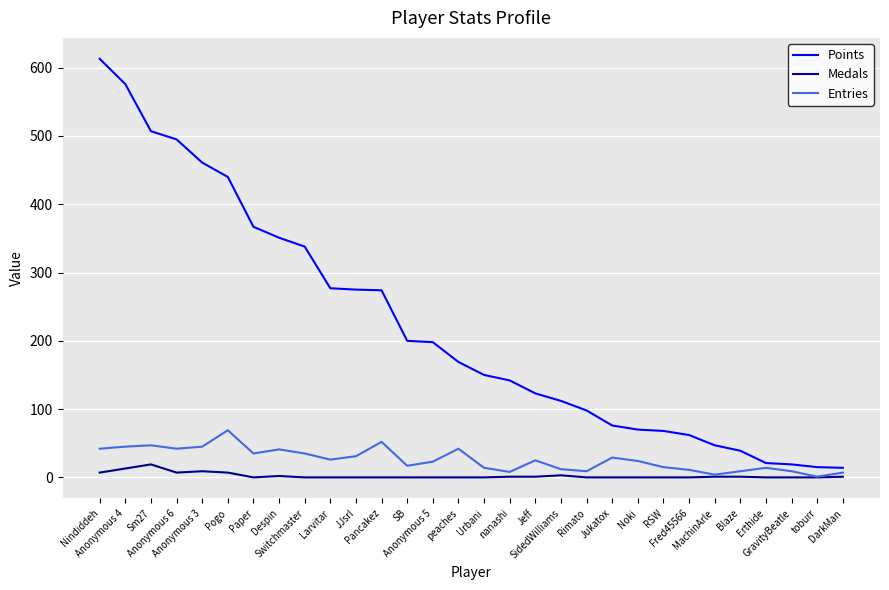

List the series in order of their peak value, lowest first.

Medals, Entries, Points